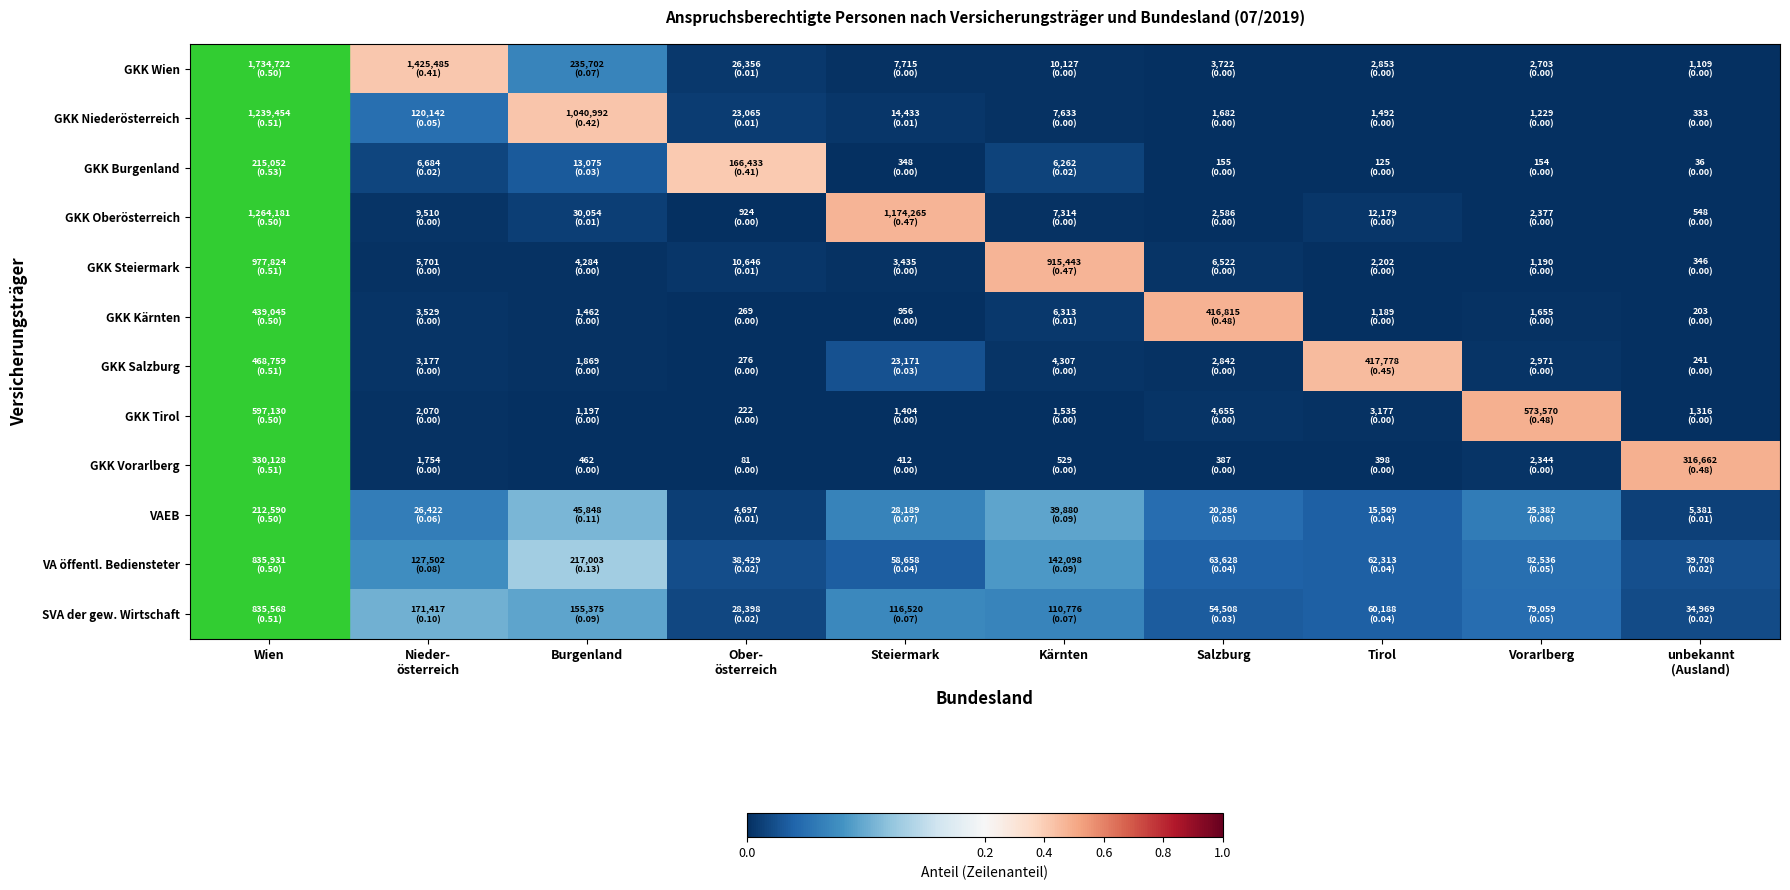

Reading left to right, list all the values displayed in this chart.

GKK Wien: Wien=0.5	Nieder-
österreich=0.4	Burgenland=0.1	Ober-
österreich=0.0	Steiermark=0.0	Kärnten=0.0	Salzburg=0.0	Tirol=0.0	Vorarlberg=0.0	unbekannt
(Ausland)=0.0
GKK Niederösterreich: Wien=0.5	Nieder-
österreich=0.0	Burgenland=0.4	Ober-
österreich=0.0	Steiermark=0.0	Kärnten=0.0	Salzburg=0.0	Tirol=0.0	Vorarlberg=0.0	unbekannt
(Ausland)=0.0
GKK Burgenland: Wien=0.5	Nieder-
österreich=0.0	Burgenland=0.0	Ober-
österreich=0.4	Steiermark=0.0	Kärnten=0.0	Salzburg=0.0	Tirol=0.0	Vorarlberg=0.0	unbekannt
(Ausland)=0.0
GKK Oberösterreich: Wien=0.5	Nieder-
österreich=0.0	Burgenland=0.0	Ober-
österreich=0.0	Steiermark=0.5	Kärnten=0.0	Salzburg=0.0	Tirol=0.0	Vorarlberg=0.0	unbekannt
(Ausland)=0.0
GKK Steiermark: Wien=0.5	Nieder-
österreich=0.0	Burgenland=0.0	Ober-
österreich=0.0	Steiermark=0.0	Kärnten=0.5	Salzburg=0.0	Tirol=0.0	Vorarlberg=0.0	unbekannt
(Ausland)=0.0
GKK Kärnten: Wien=0.5	Nieder-
österreich=0.0	Burgenland=0.0	Ober-
österreich=0.0	Steiermark=0.0	Kärnten=0.0	Salzburg=0.5	Tirol=0.0	Vorarlberg=0.0	unbekannt
(Ausland)=0.0
GKK Salzburg: Wien=0.5	Nieder-
österreich=0.0	Burgenland=0.0	Ober-
österreich=0.0	Steiermark=0.0	Kärnten=0.0	Salzburg=0.0	Tirol=0.5	Vorarlberg=0.0	unbekannt
(Ausland)=0.0
GKK Tirol: Wien=0.5	Nieder-
österreich=0.0	Burgenland=0.0	Ober-
österreich=0.0	Steiermark=0.0	Kärnten=0.0	Salzburg=0.0	Tirol=0.0	Vorarlberg=0.5	unbekannt
(Ausland)=0.0
GKK Vorarlberg: Wien=0.5	Nieder-
österreich=0.0	Burgenland=0.0	Ober-
österreich=0.0	Steiermark=0.0	Kärnten=0.0	Salzburg=0.0	Tirol=0.0	Vorarlberg=0.0	unbekannt
(Ausland)=0.5
VAEB: Wien=0.5	Nieder-
österreich=0.1	Burgenland=0.1	Ober-
österreich=0.0	Steiermark=0.1	Kärnten=0.1	Salzburg=0.0	Tirol=0.0	Vorarlberg=0.1	unbekannt
(Ausland)=0.0
VA öffentl. Bediensteter: Wien=0.5	Nieder-
österreich=0.1	Burgenland=0.1	Ober-
österreich=0.0	Steiermark=0.0	Kärnten=0.1	Salzburg=0.0	Tirol=0.0	Vorarlberg=0.0	unbekannt
(Ausland)=0.0
SVA der gew. Wirtschaft: Wien=0.5	Nieder-
österreich=0.1	Burgenland=0.1	Ober-
österreich=0.0	Steiermark=0.1	Kärnten=0.1	Salzburg=0.0	Tirol=0.0	Vorarlberg=0.0	unbekannt
(Ausland)=0.0